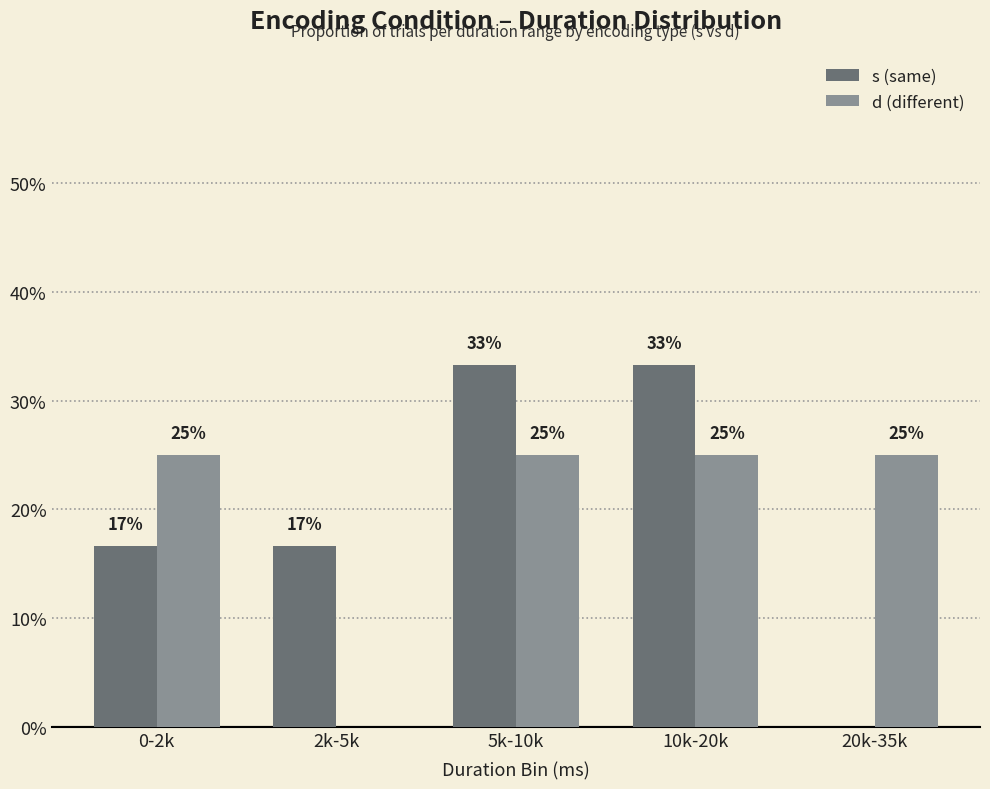

What are all the series names shown in the legend?

s (same), d (different)